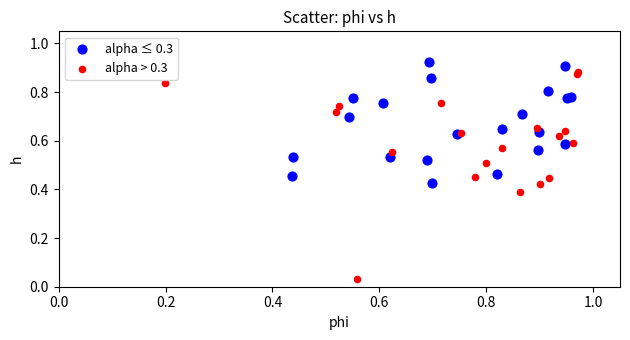

Which series has the widest spread of Y values?

alpha > 0.3